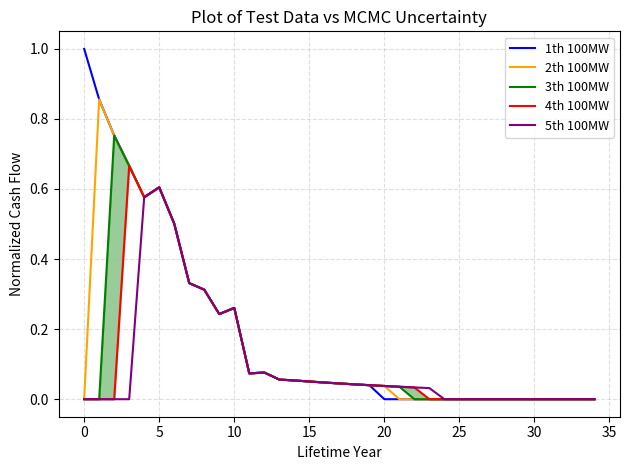

The 3th 100MW series shows 0.0 at 22. True or false?

True